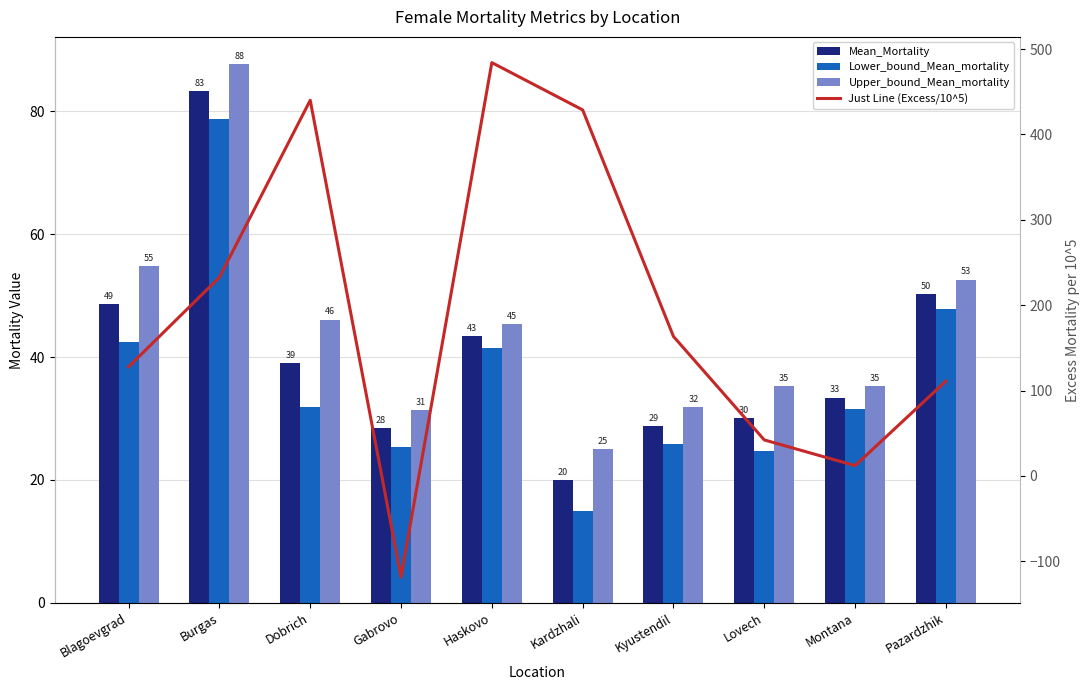

What is the label of the 1st bar from the right?

Pazardzhik